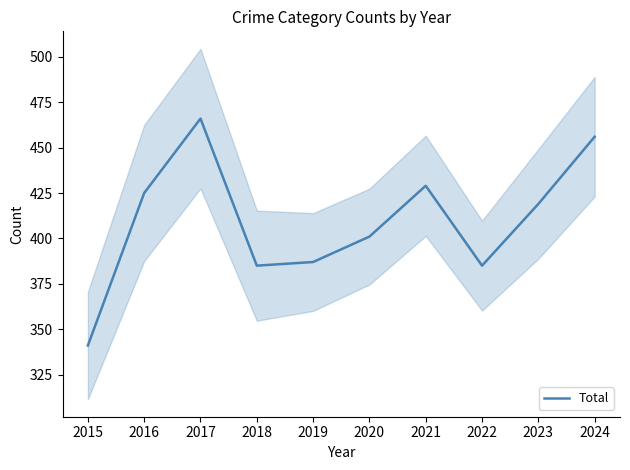

What is the sum of all values?

4094